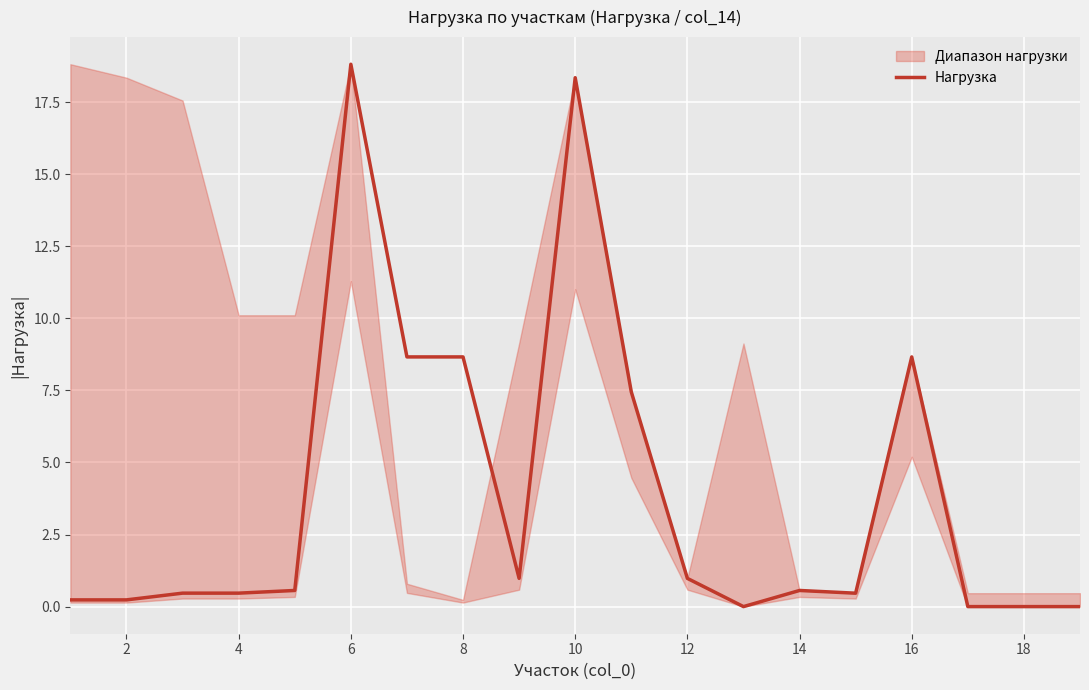

What is the maximum value for Нагрузка?

18.8